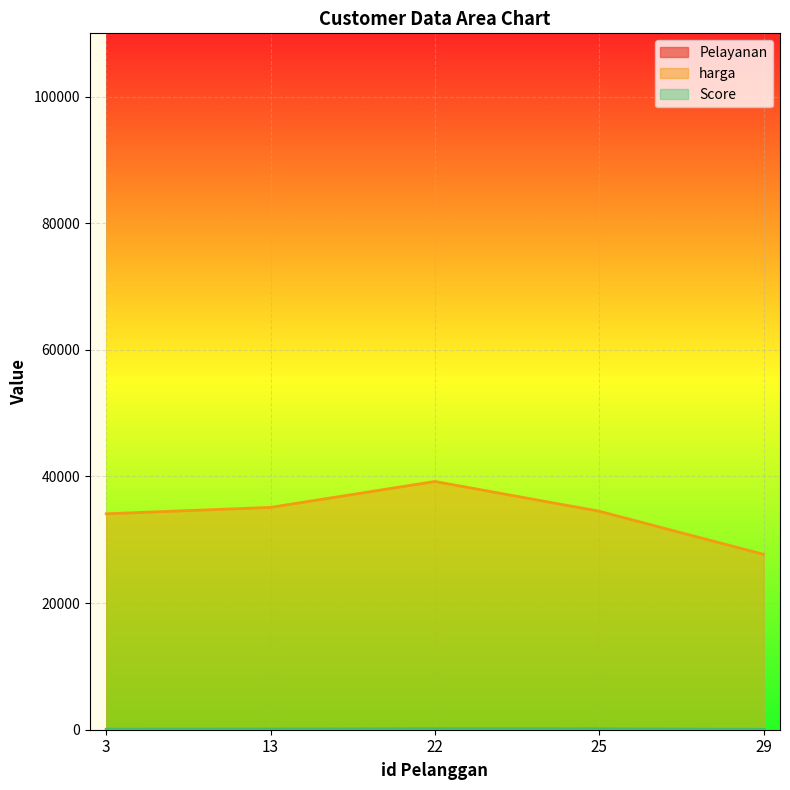

What is the spread (max minus min) of values at 29?

27645